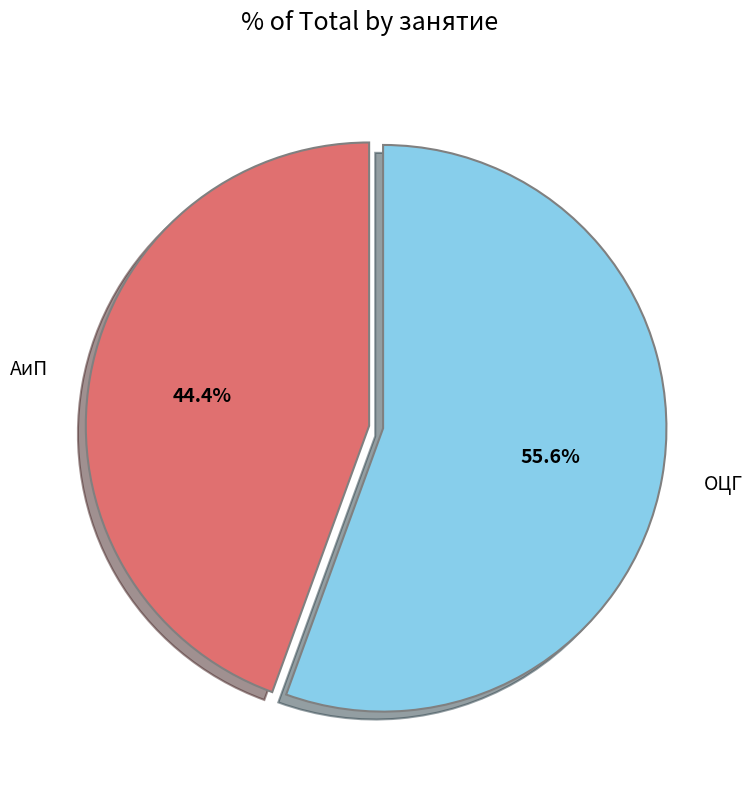

Does АиП represent more than half of the total?

No